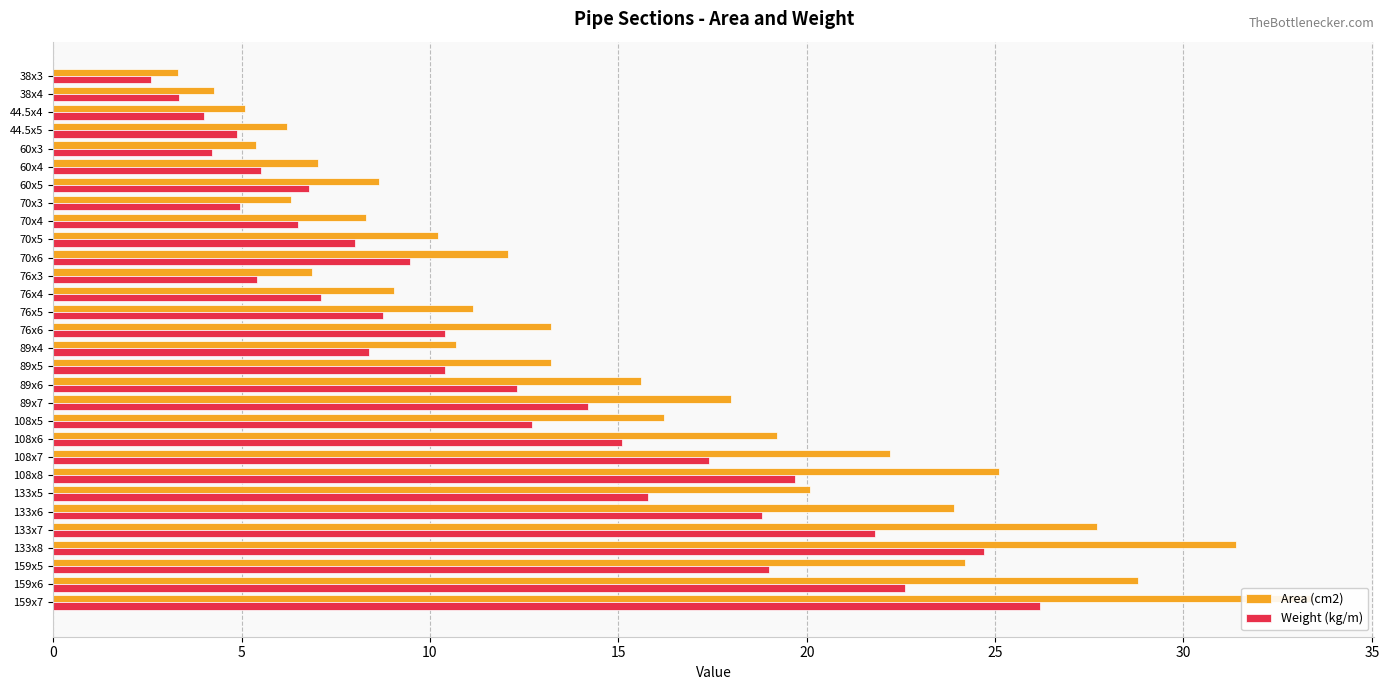

Where does the Weight (kg/m) series first go above 10?

76x6